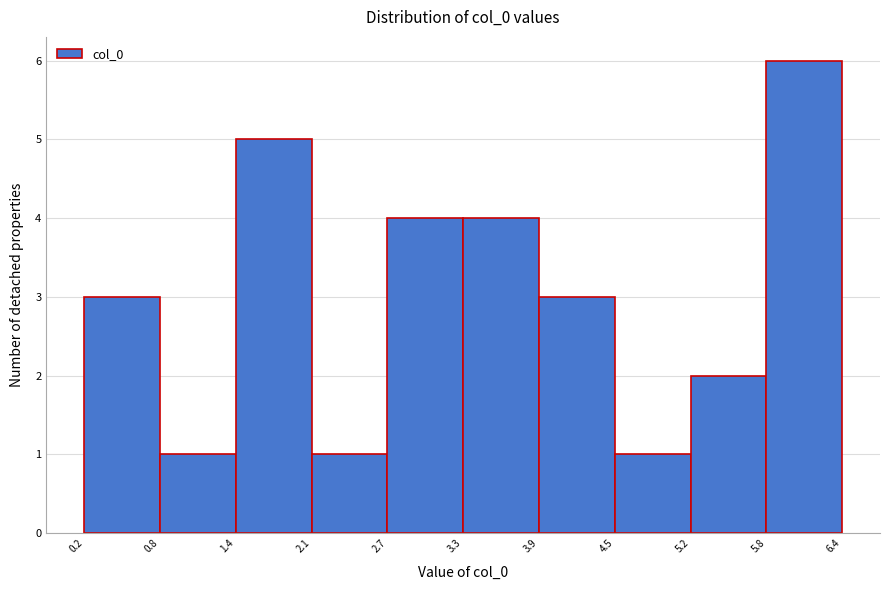

Reading left to right, transcribe this chart: for each bar, give the range it covers on the x-axis and its height. The values are not printed on the chart, so give them approximately, as read against the axis.

0.2 to 0.8: 3
0.8 to 1.4: 1
1.4 to 2.1: 5
2.1 to 2.7: 1
2.7 to 3.3: 4
3.3 to 3.9: 4
3.9 to 4.5: 3
4.5 to 5.2: 1
5.2 to 5.8: 2
5.8 to 6.4: 6